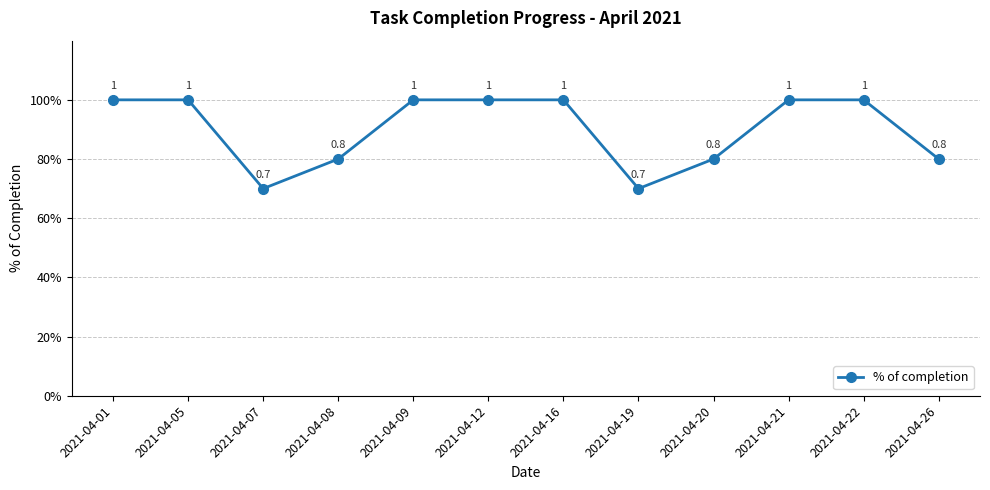

Is this an area chart (filled region under the line)?

No